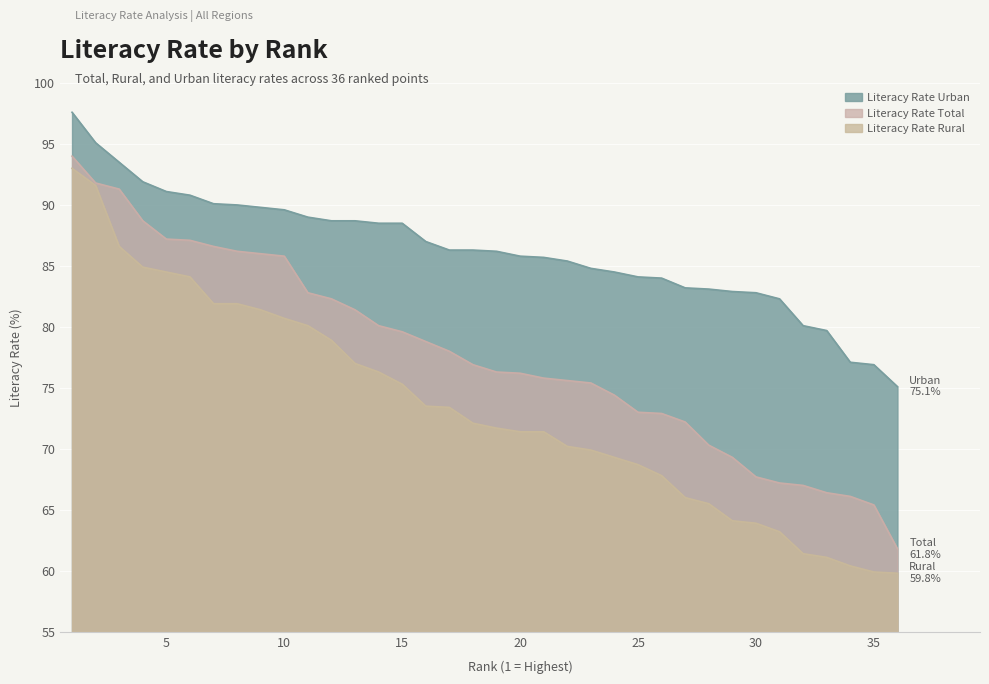

True or false: Literacy Rate Urban and Literacy Rate Total cross at least once.

False